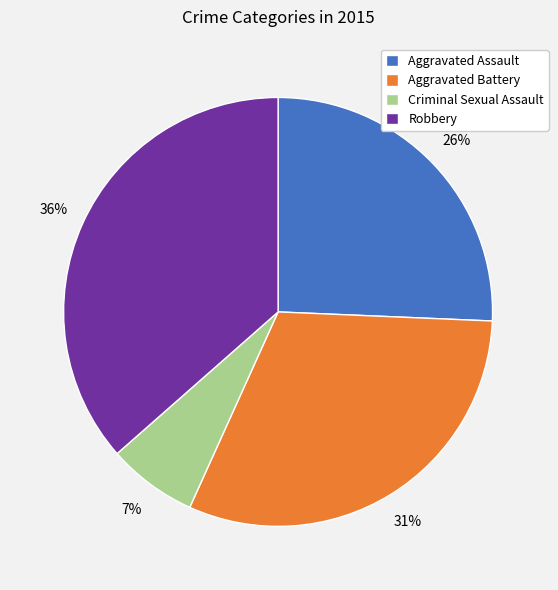

Does any single category account for the majority?

No